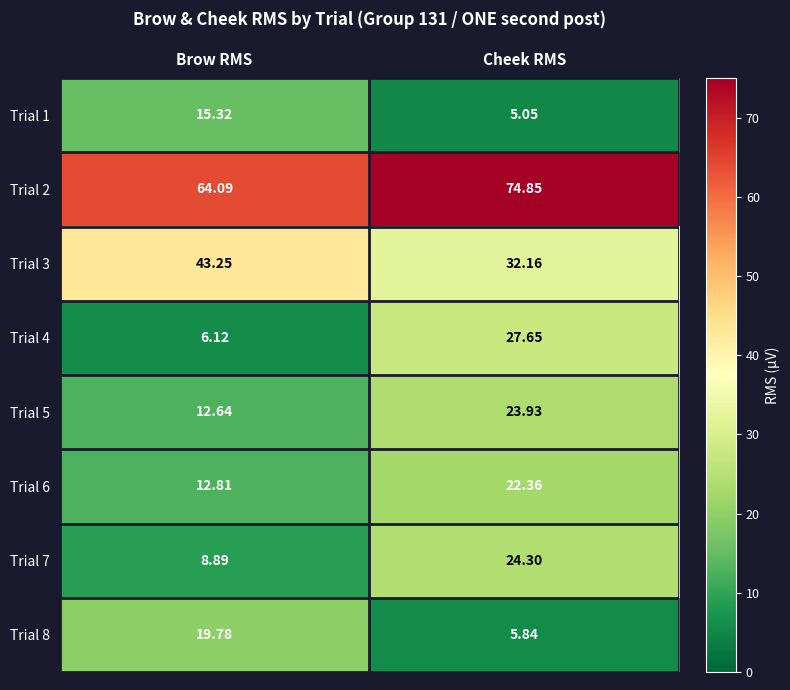

What is the spread (max minus min) of values at Cheek RMS?

69.8